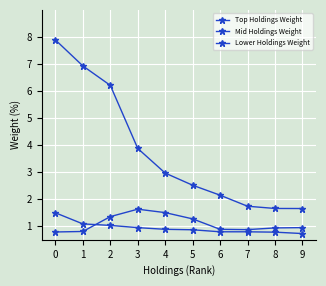

What is the spread (max minus min) of values at 1?

6.1